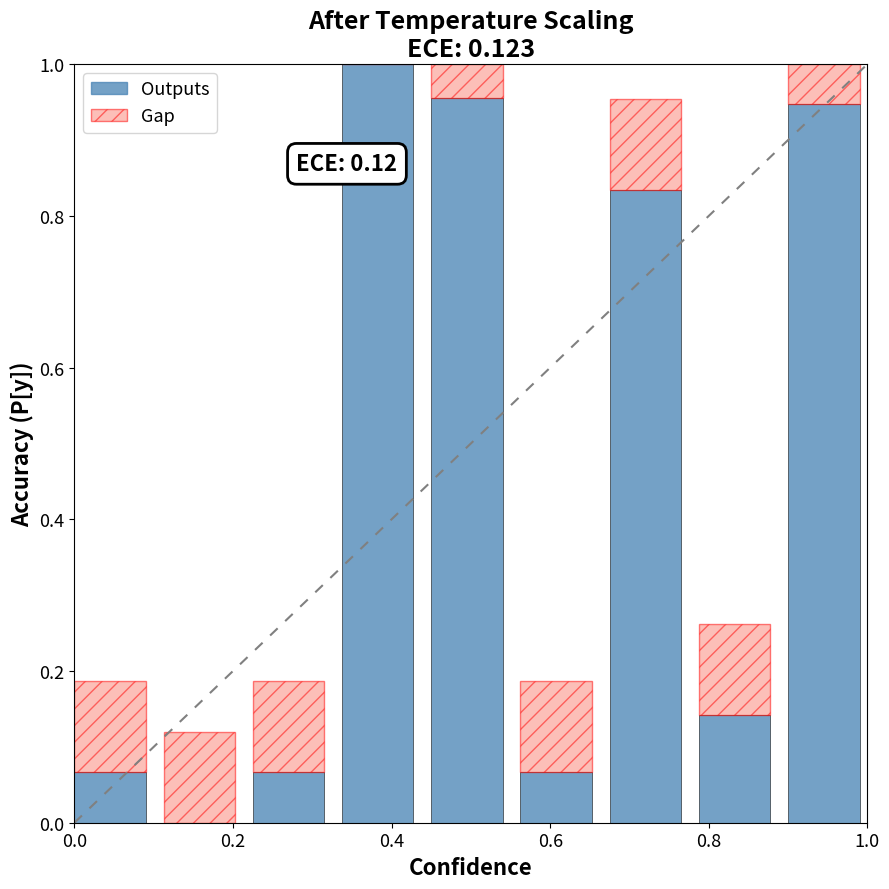

What is the sum of all Outputs values?

4.1